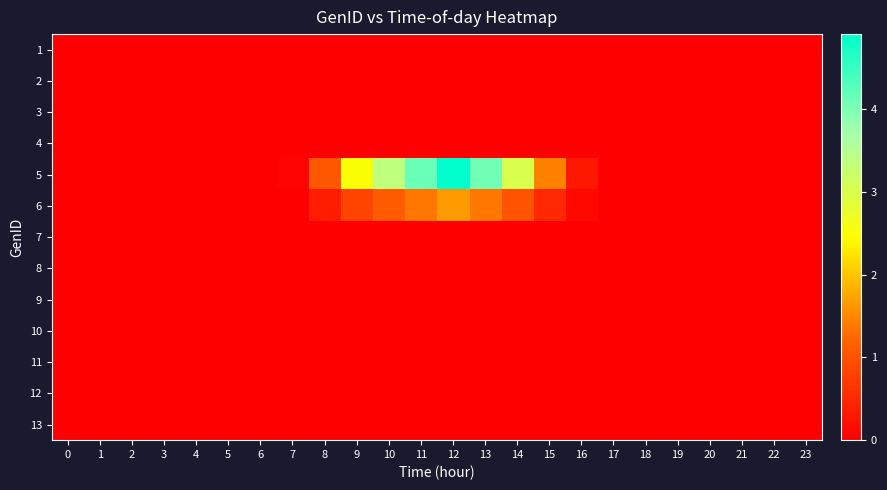

Reading right to left, transcribe all the data shown in this chart.

1: 23=0.0	22=0.0	21=0.0	20=0.0	19=0.0	18=0.0	17=0.0	16=0.0	15=0.0	14=0.0	13=0.0	12=0.0	11=0.0	10=0.0	9=0.0	8=0.0	7=0.0	6=0.0	5=0.0	4=0.0	3=0.0	2=0.0	1=0.0	0=0.0
2: 23=0.0	22=0.0	21=0.0	20=0.0	19=0.0	18=0.0	17=0.0	16=0.0	15=0.0	14=0.0	13=0.0	12=0.0	11=0.0	10=0.0	9=0.0	8=0.0	7=0.0	6=0.0	5=0.0	4=0.0	3=0.0	2=0.0	1=0.0	0=0.0
3: 23=0.0	22=0.0	21=0.0	20=0.0	19=0.0	18=0.0	17=0.0	16=0.0	15=0.0	14=0.0	13=0.0	12=0.0	11=0.0	10=0.0	9=0.0	8=0.0	7=0.0	6=0.0	5=0.0	4=0.0	3=0.0	2=0.0	1=0.0	0=0.0
4: 23=0.0	22=0.0	21=0.0	20=0.0	19=0.0	18=0.0	17=0.0	16=0.0	15=0.0	14=0.0	13=0.0	12=0.0	11=0.0	10=0.0	9=0.0	8=0.0	7=0.0	6=0.0	5=0.0	4=0.0	3=0.0	2=0.0	1=0.0	0=0.0
5: 23=0.0	22=0.0	21=0.0	20=0.0	19=0.0	18=0.0	17=0.0	16=0.3	15=1.4	14=3.0	13=4.1	12=4.9	11=4.1	10=3.4	9=2.5	8=1.1	7=0.1	6=0.0	5=0.0	4=0.0	3=0.0	2=0.0	1=0.0	0=0.0
6: 23=0.0	22=0.0	21=0.0	20=0.0	19=0.0	18=0.0	17=0.0	16=0.1	15=0.5	14=1.0	13=1.4	12=1.6	11=1.4	10=1.1	9=0.8	8=0.4	7=0.0	6=0.0	5=0.0	4=0.0	3=0.0	2=0.0	1=0.0	0=0.0
7: 23=0.0	22=0.0	21=0.0	20=0.0	19=0.0	18=0.0	17=0.0	16=0.0	15=0.0	14=0.0	13=0.0	12=0.0	11=0.0	10=0.0	9=0.0	8=0.0	7=0.0	6=0.0	5=0.0	4=0.0	3=0.0	2=0.0	1=0.0	0=0.0
8: 23=0.0	22=0.0	21=0.0	20=0.0	19=0.0	18=0.0	17=0.0	16=0.0	15=0.0	14=0.0	13=0.0	12=0.0	11=0.0	10=0.0	9=0.0	8=0.0	7=0.0	6=0.0	5=0.0	4=0.0	3=0.0	2=0.0	1=0.0	0=0.0
9: 23=0.0	22=0.0	21=0.0	20=0.0	19=0.0	18=0.0	17=0.0	16=0.0	15=0.0	14=0.0	13=0.0	12=0.0	11=0.0	10=0.0	9=0.0	8=0.0	7=0.0	6=0.0	5=0.0	4=0.0	3=0.0	2=0.0	1=0.0	0=0.0
10: 23=0.0	22=0.0	21=0.0	20=0.0	19=0.0	18=0.0	17=0.0	16=0.0	15=0.0	14=0.0	13=0.0	12=0.0	11=0.0	10=0.0	9=0.0	8=0.0	7=0.0	6=0.0	5=0.0	4=0.0	3=0.0	2=0.0	1=0.0	0=0.0
11: 23=0.0	22=0.0	21=0.0	20=0.0	19=0.0	18=0.0	17=0.0	16=0.0	15=0.0	14=0.0	13=0.0	12=0.0	11=0.0	10=0.0	9=0.0	8=0.0	7=0.0	6=0.0	5=0.0	4=0.0	3=0.0	2=0.0	1=0.0	0=0.0
12: 23=0.0	22=0.0	21=0.0	20=0.0	19=0.0	18=0.0	17=0.0	16=0.0	15=0.0	14=0.0	13=0.0	12=0.0	11=0.0	10=0.0	9=0.0	8=0.0	7=0.0	6=0.0	5=0.0	4=0.0	3=0.0	2=0.0	1=0.0	0=0.0
13: 23=0.0	22=0.0	21=0.0	20=0.0	19=0.0	18=0.0	17=0.0	16=0.0	15=0.0	14=0.0	13=0.0	12=0.0	11=0.0	10=0.0	9=0.0	8=0.0	7=0.0	6=0.0	5=0.0	4=0.0	3=0.0	2=0.0	1=0.0	0=0.0